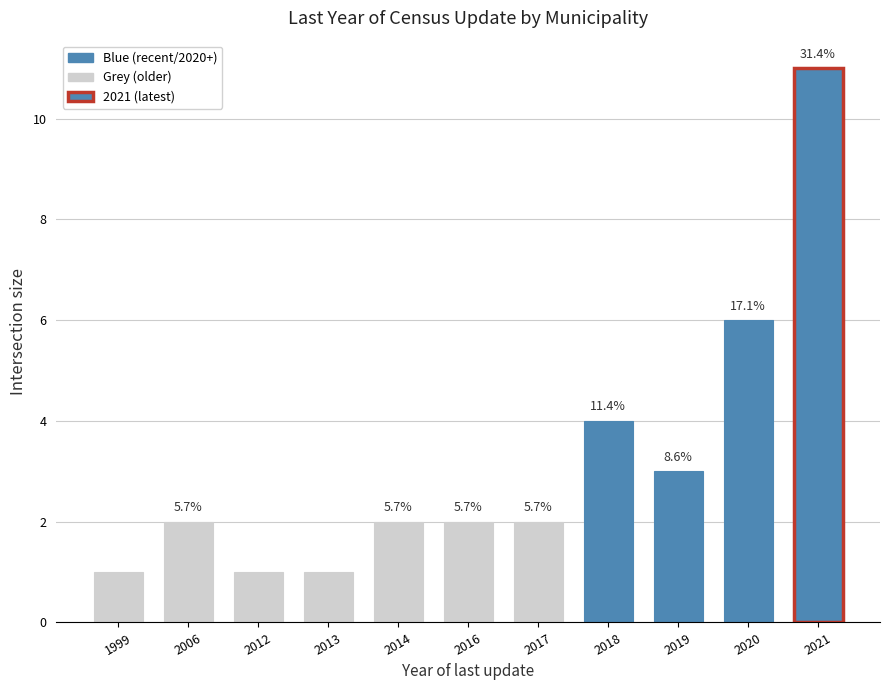

Are the bars horizontal?

No